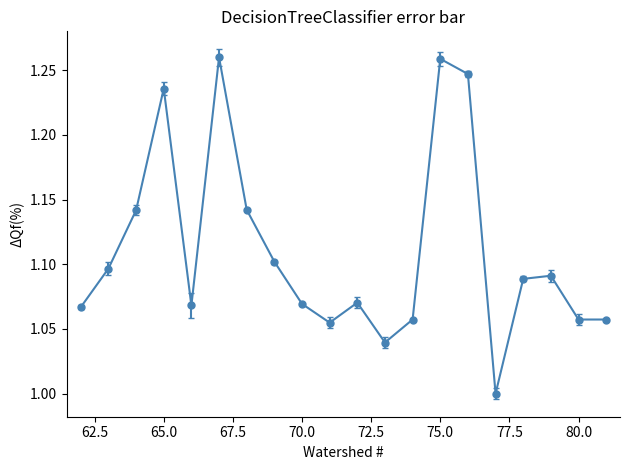

What is the sum of all values?

22.2